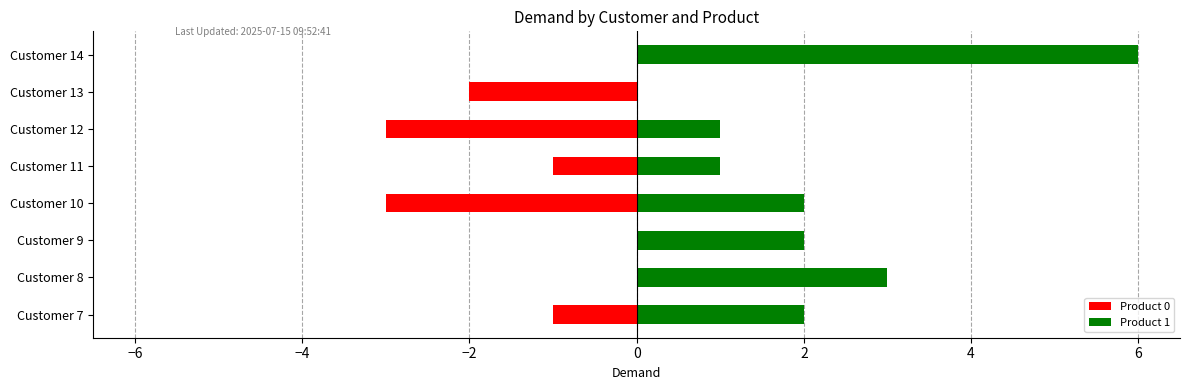

The Product 1 series shows 1 at Customer 9. True or false?

False